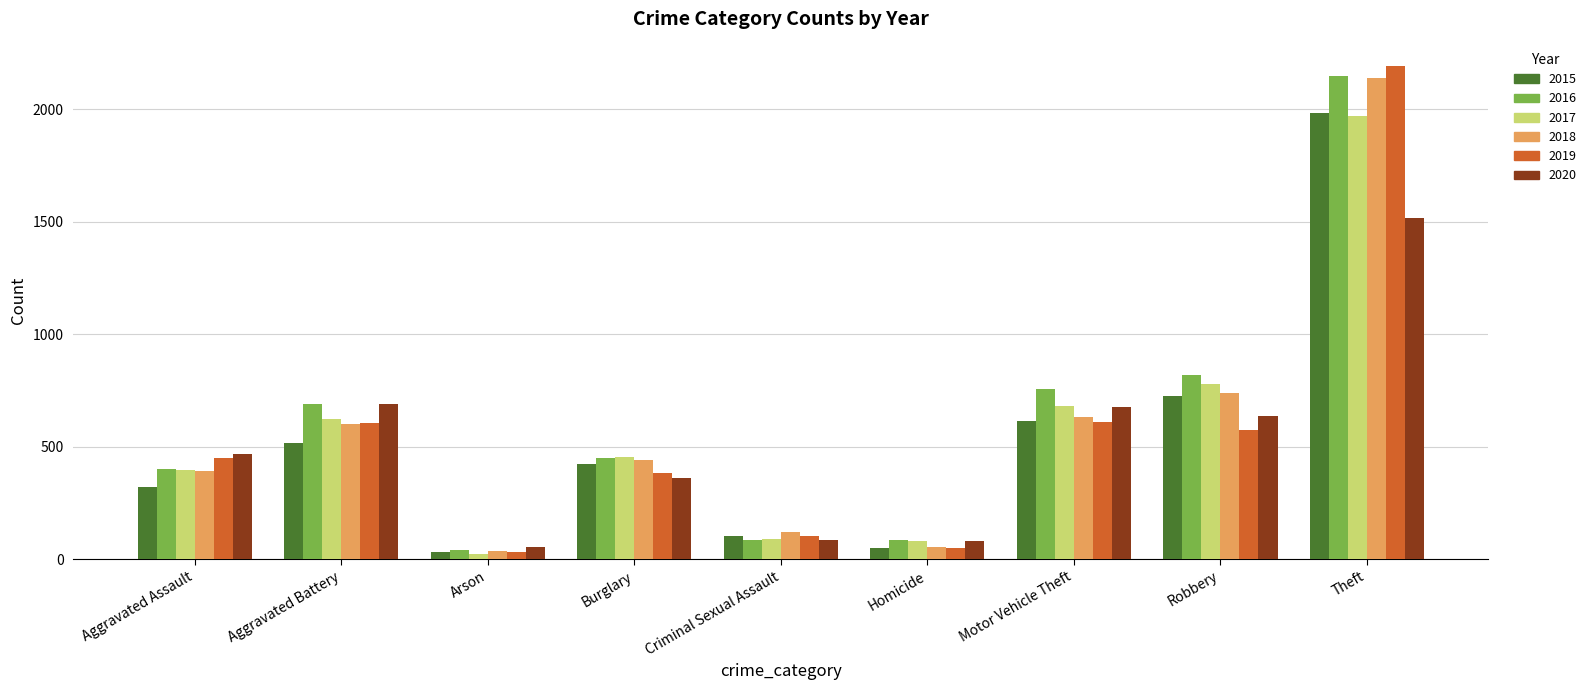

What is the value of the 2018 bar at the 2nd from the left?

600